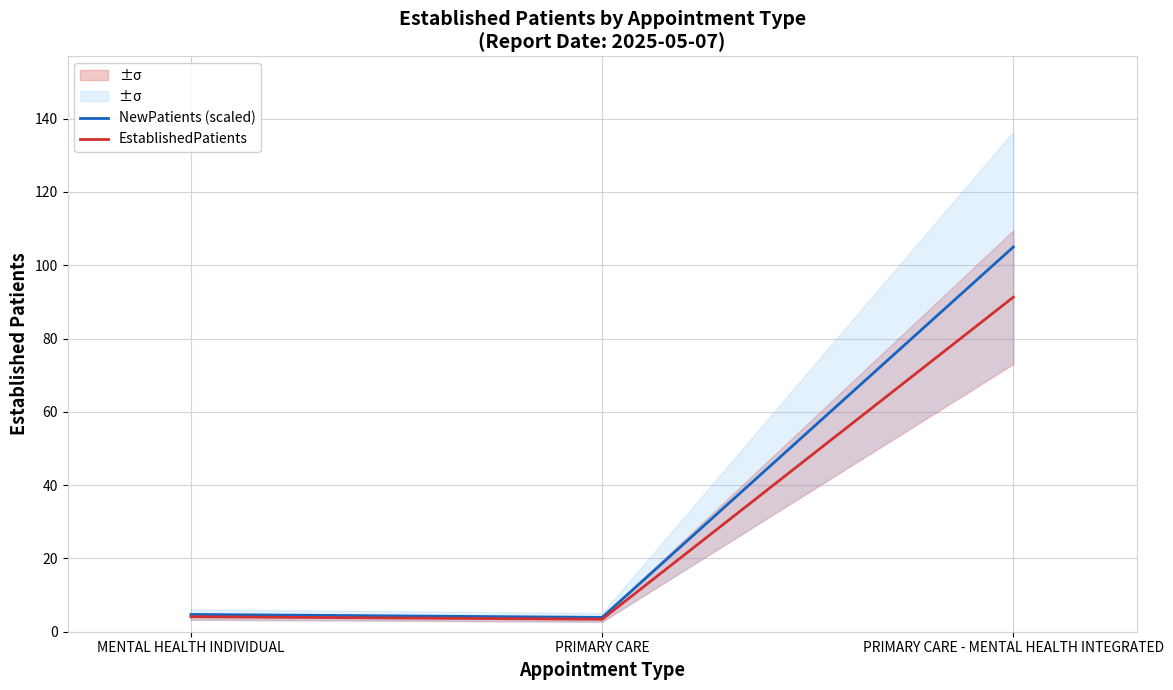

What are all the series names shown in the legend?

NewPatients (scaled), EstablishedPatients